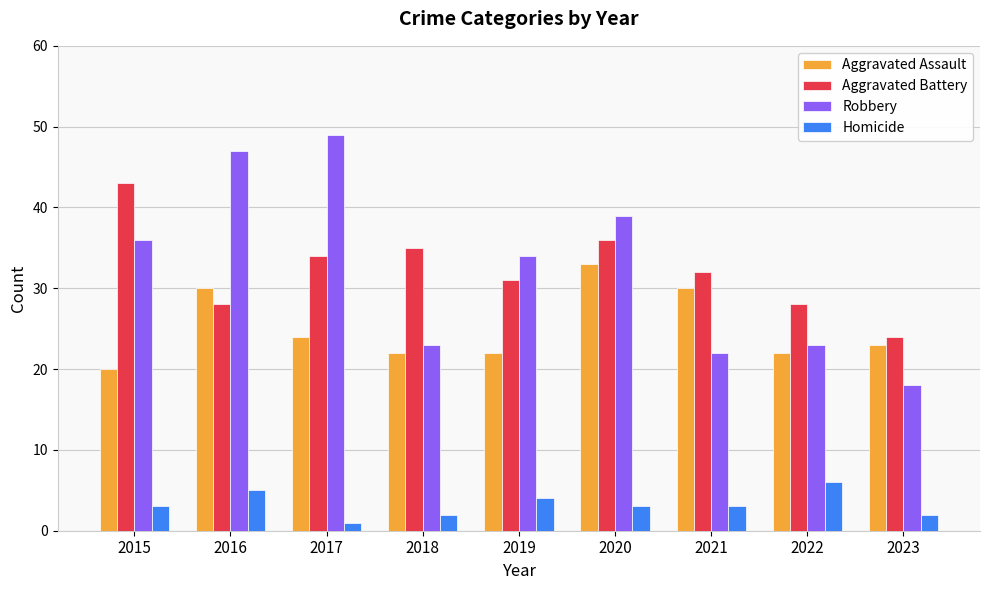

At which label does Aggravated Assault first exceed 23?

2016